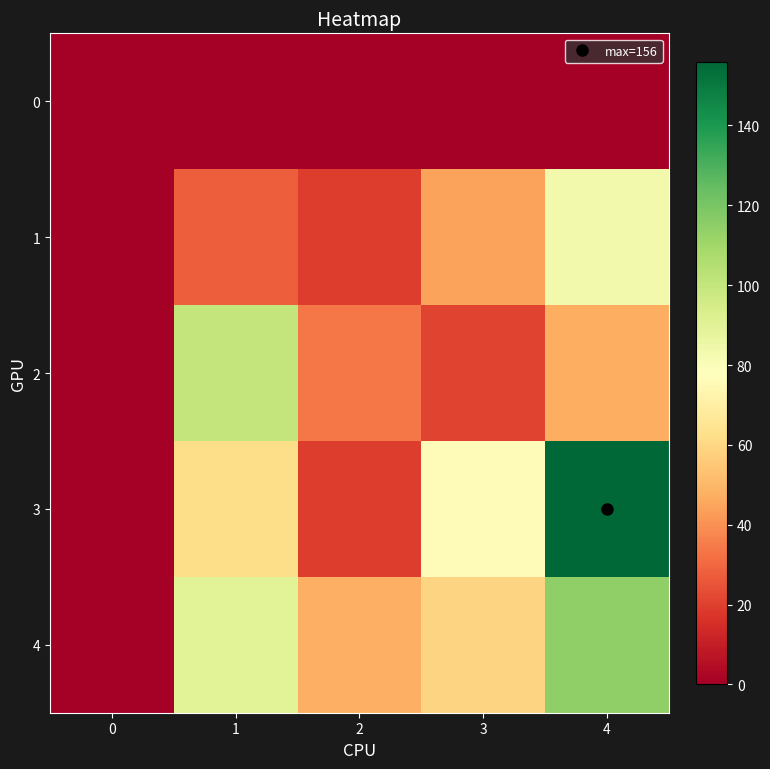

Reading right to left, transcribe all the data shown in this chart.

0: 4=0	3=0	2=0	1=0	0=0
1: 4=83	3=44	2=19	1=28	0=0
2: 4=47	3=21	2=34	1=100	0=0
3: 4=156	3=76	2=19	1=62	0=0
4: 4=114	3=59	2=48	1=90	0=0